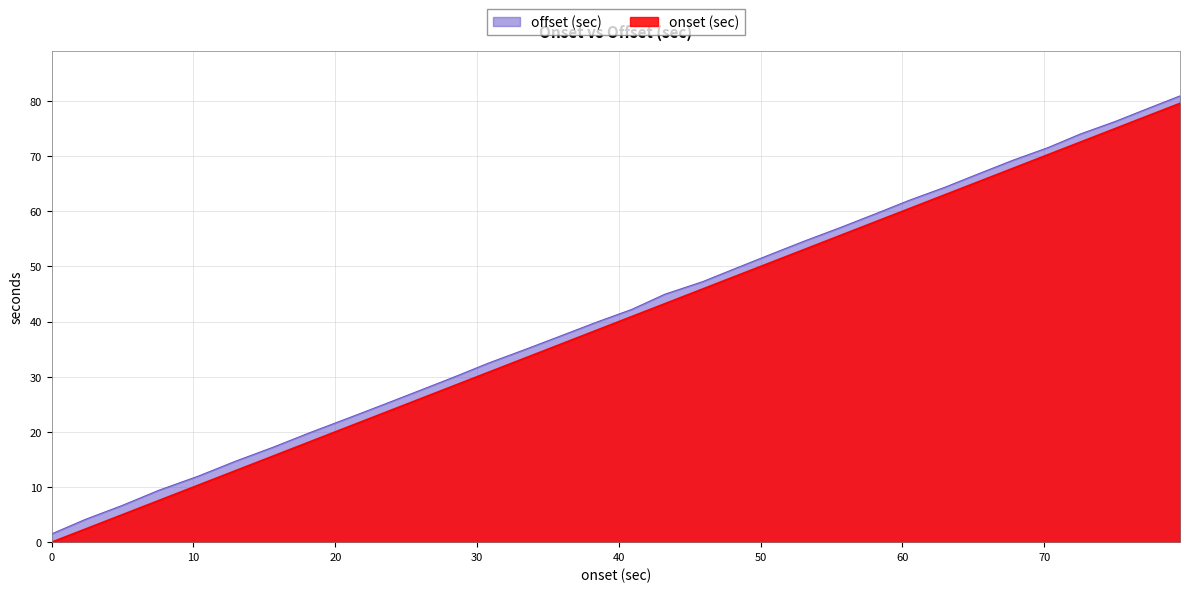

True or false: onset (sec) has more than 2 interior local peaks.

False